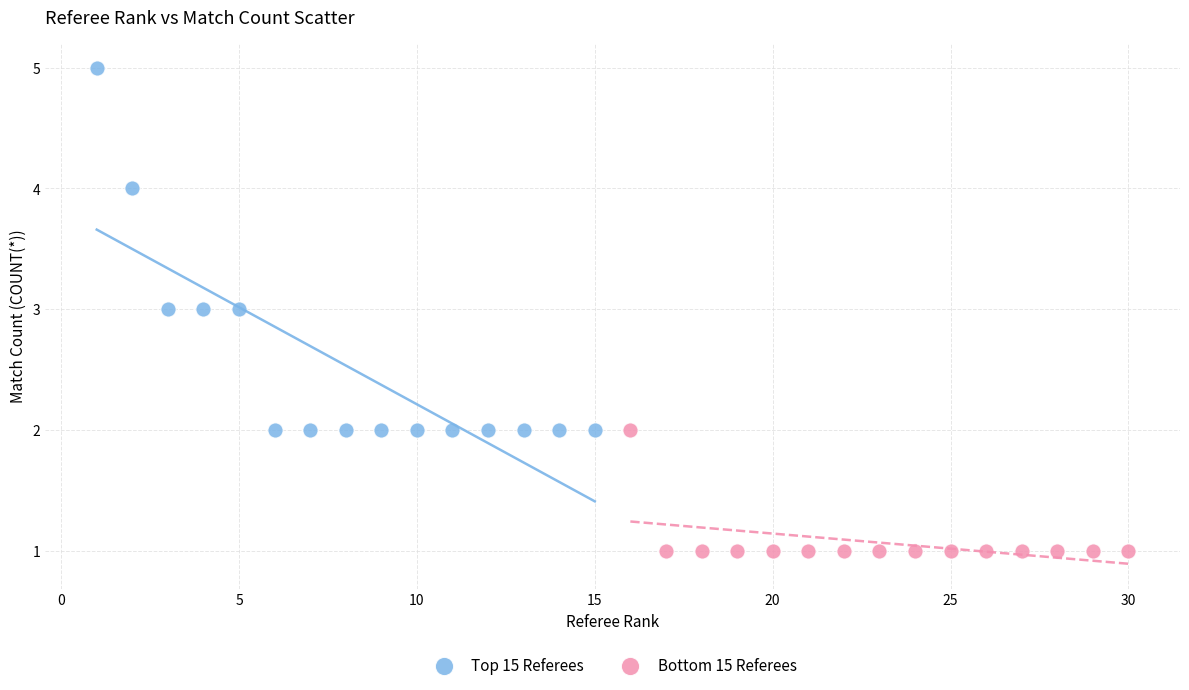

Which series contains the lowest Y value?

Bottom 15 Referees